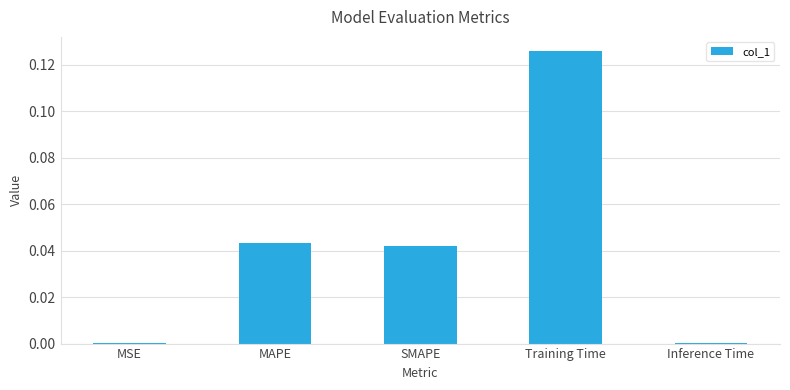

True or false: the data shows 0.1 at SMAPE.

False